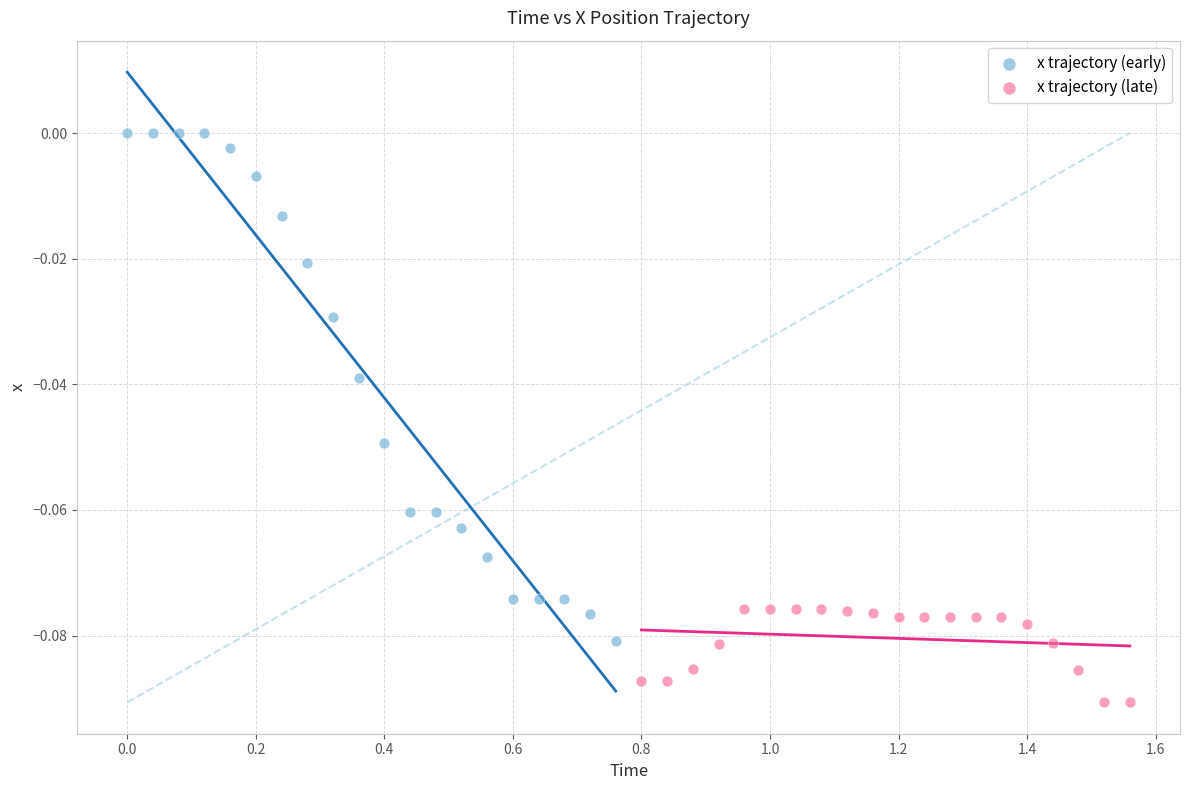

Which series contains the highest Y value?

x trajectory (early)